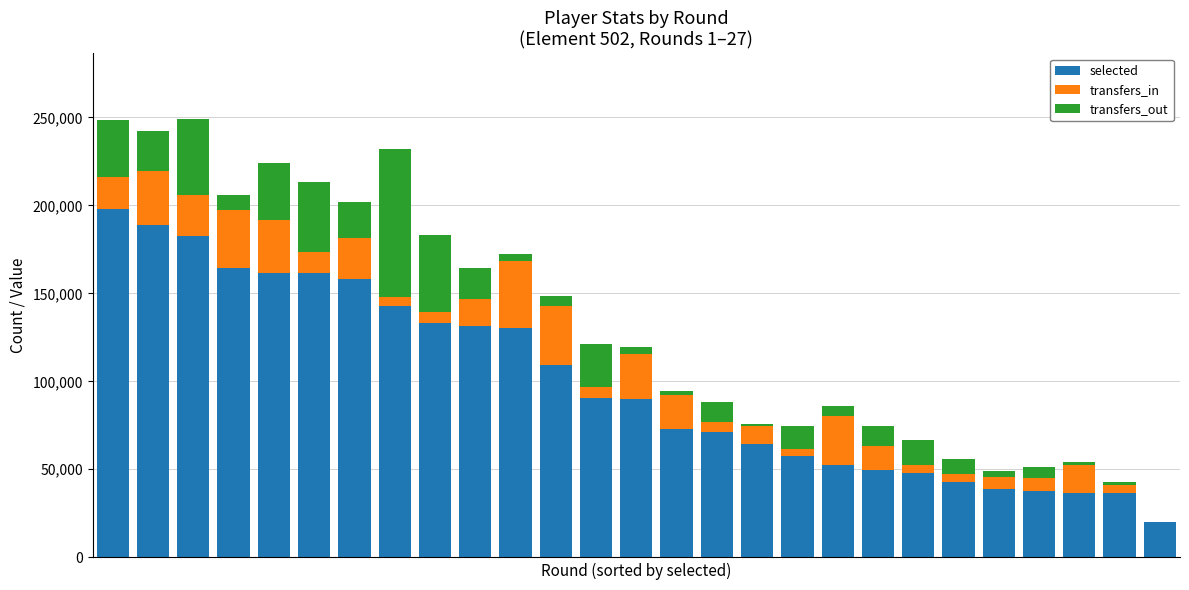

What is the highest value of the selected series?

197716